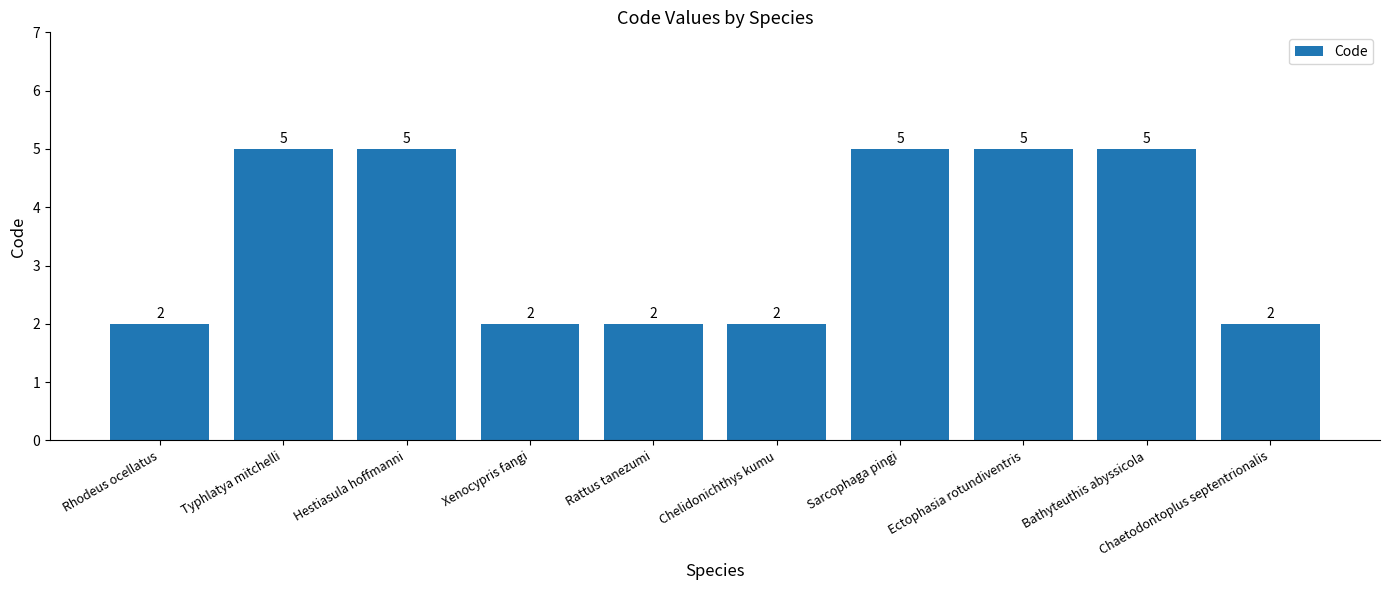

What is the difference between the second highest and minimum values?

3